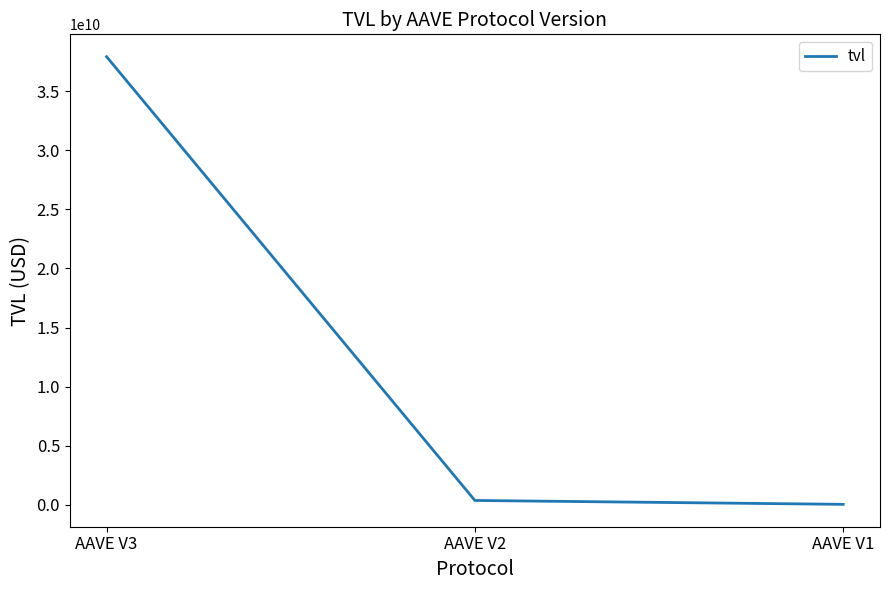

The value at AAVE V3 is 37945416468.7. True or false?

True